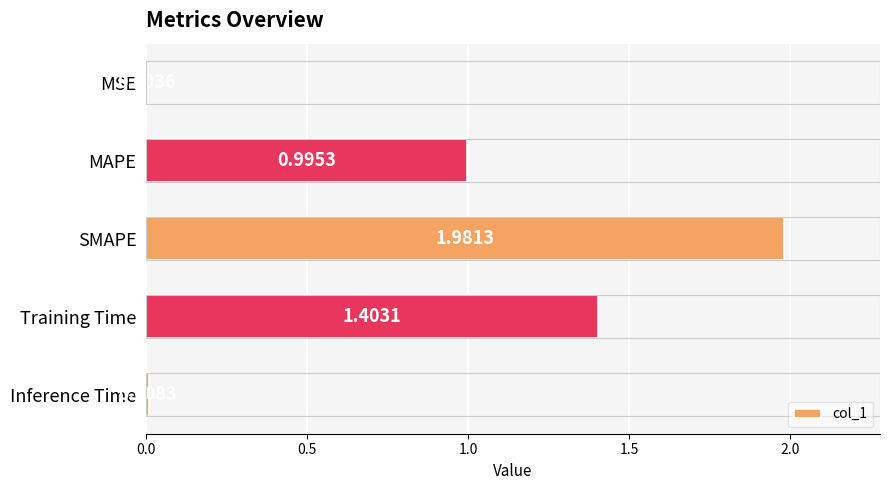

Between MSE and MAPE, which is larger?

MAPE